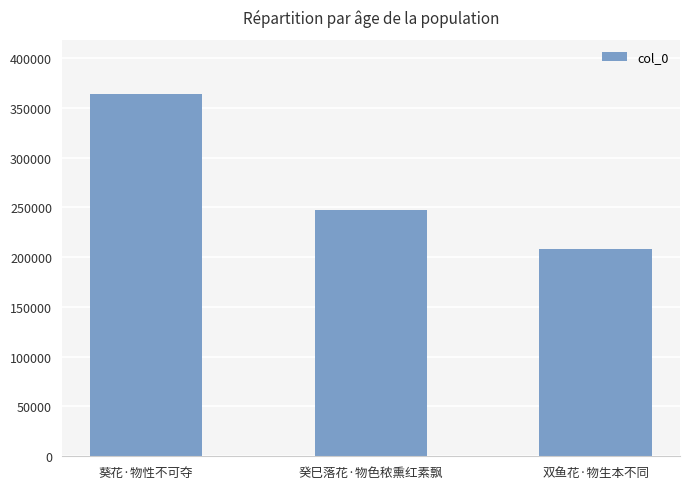

Which category has the lowest value across all series?

双鱼花·物生本不同